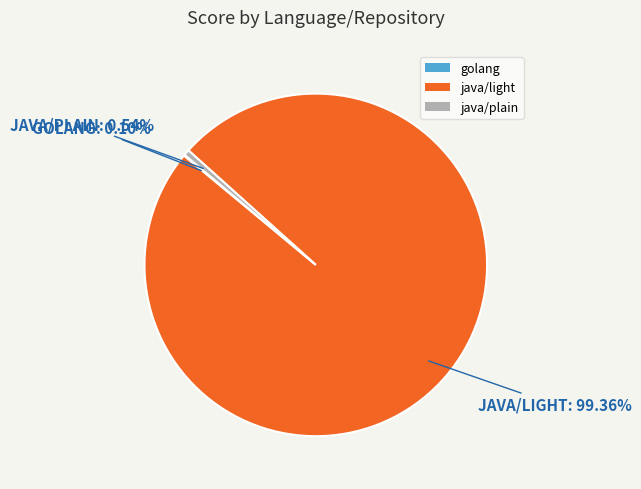

Approximately how many times larger is the value at java/light compared to java/plain?

182.9